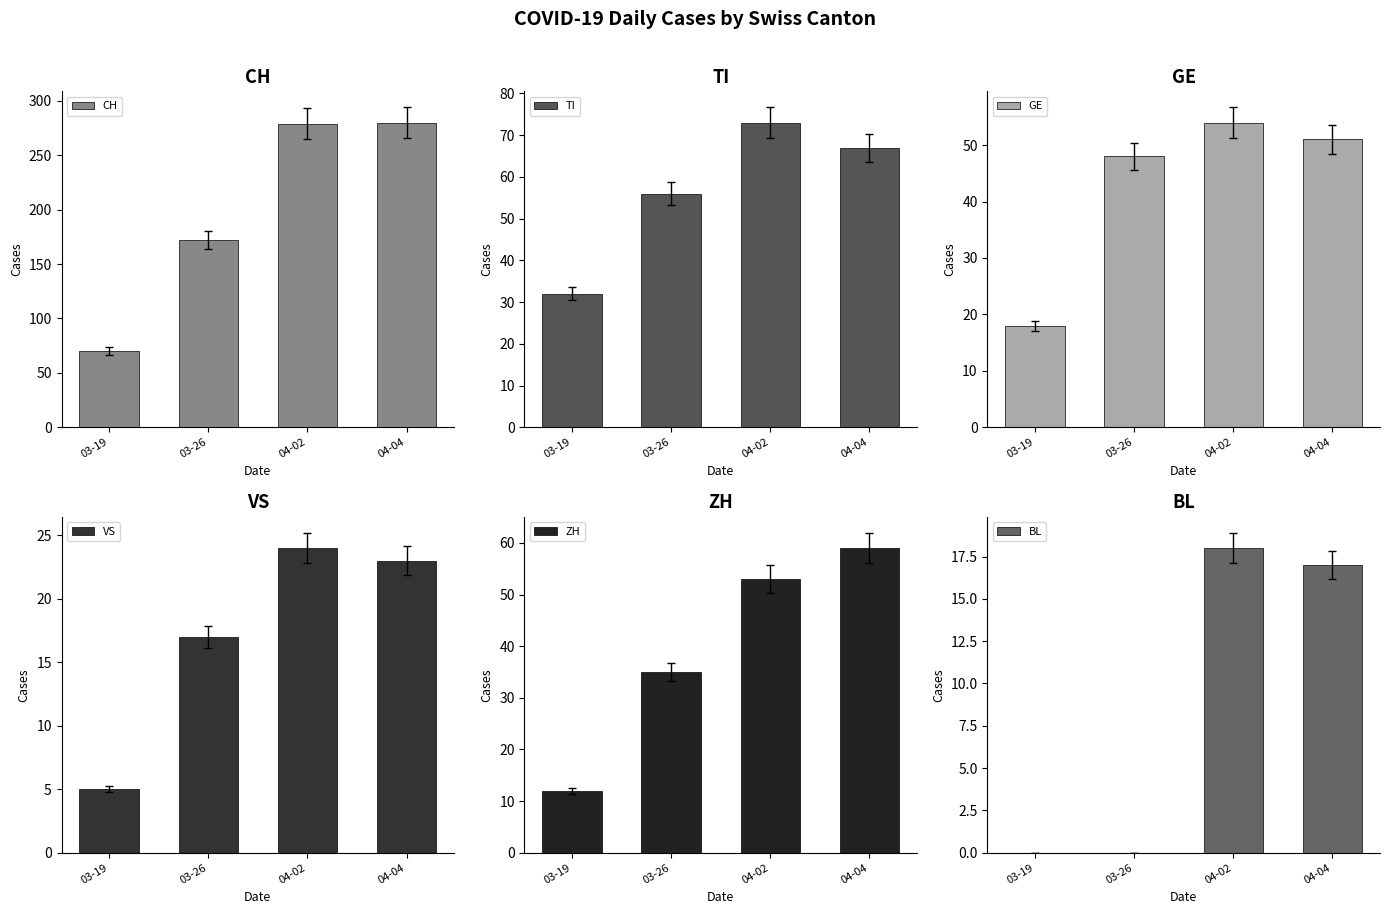

What is the difference between the second highest and second lowest values in the BL series?

17